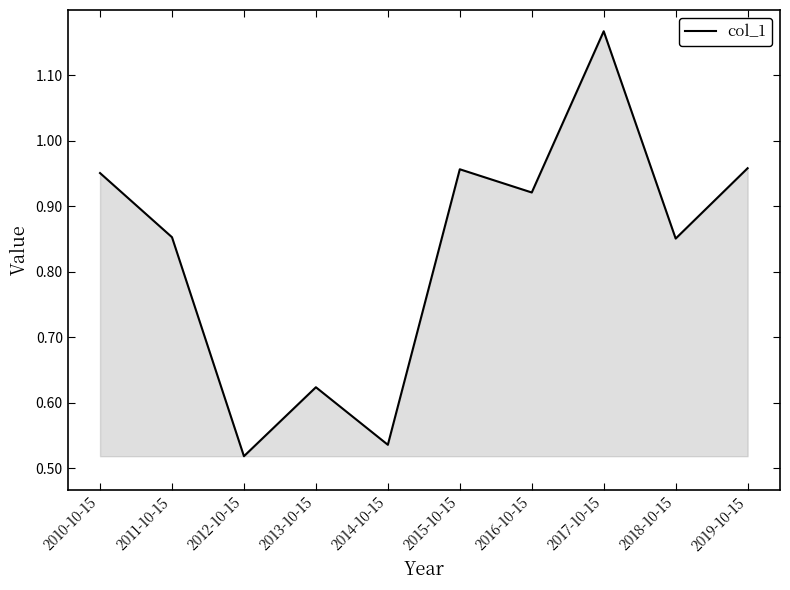

How many lines are shown in the chart?

1